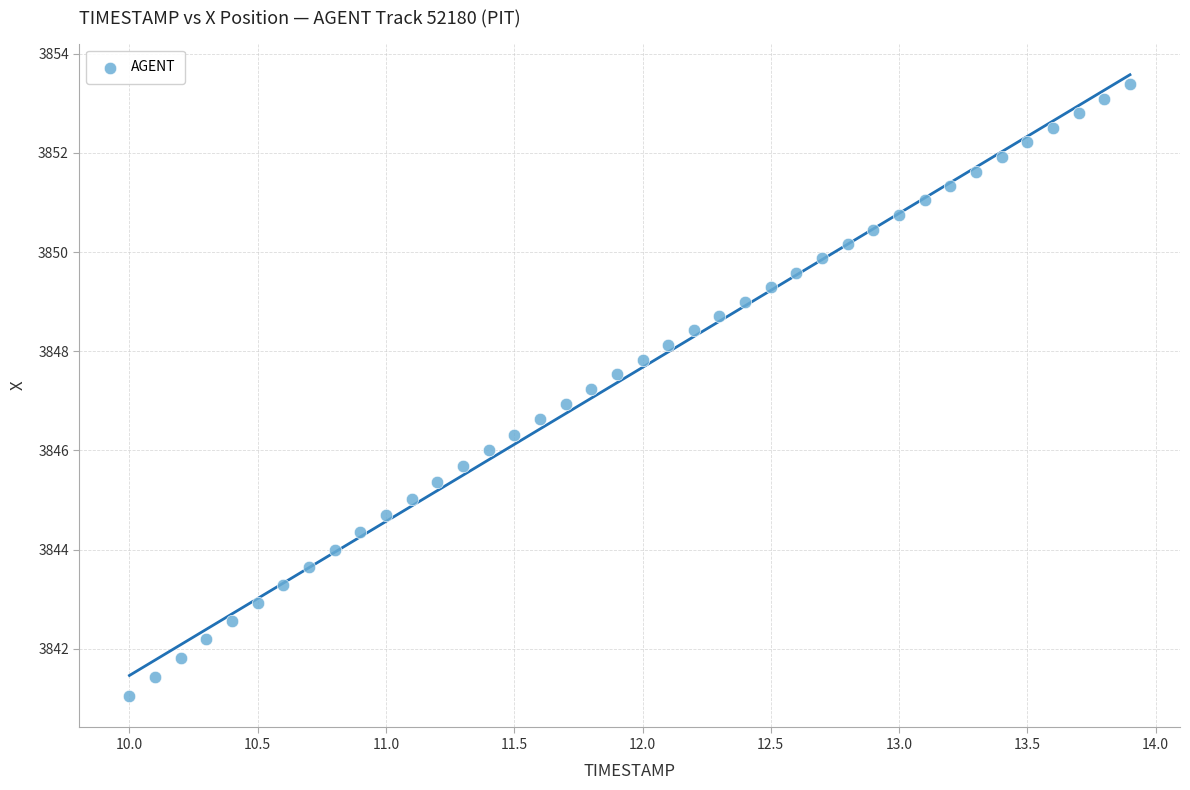

What is the range of X values (max minus min)?

3.9